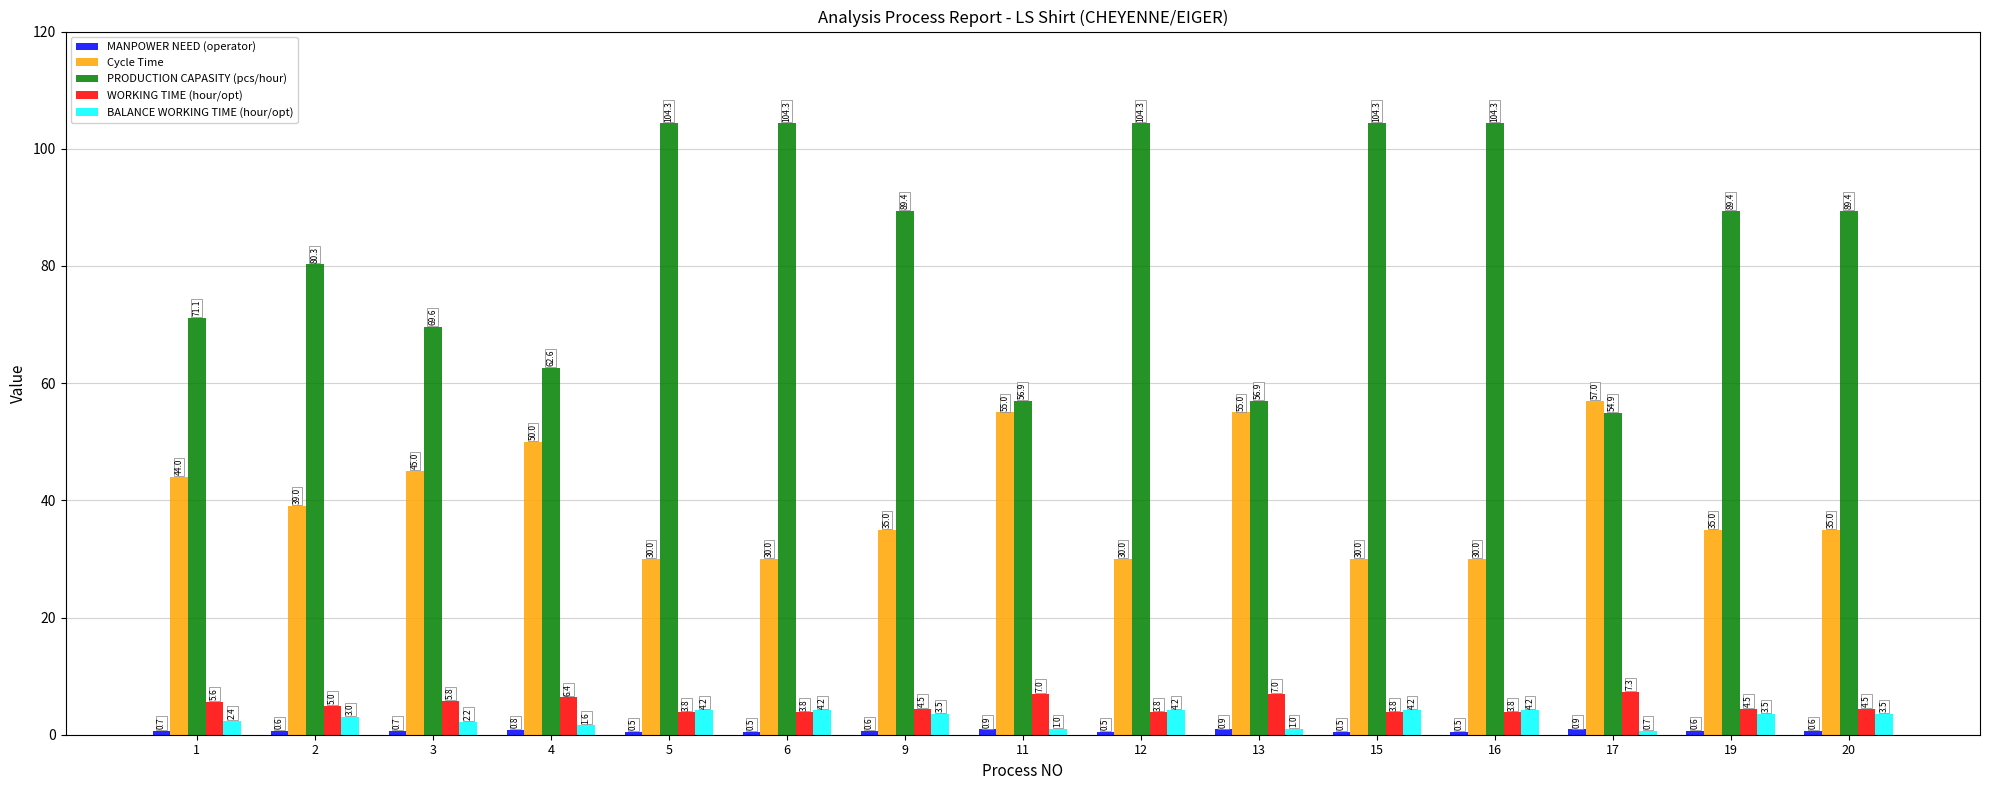

Which series changed the most between 2 and 17?

PRODUCTION CAPASITY (pcs/hour)